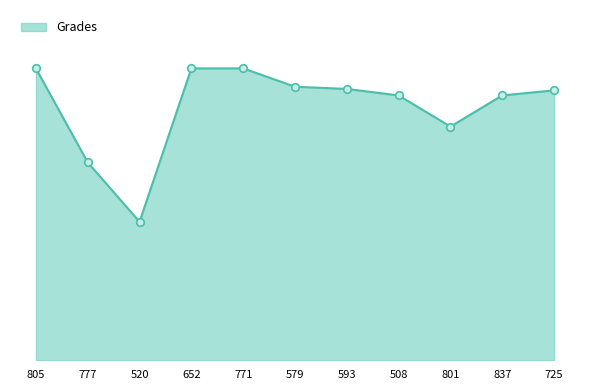

What is the change in value from 520 to 652?

+52.5